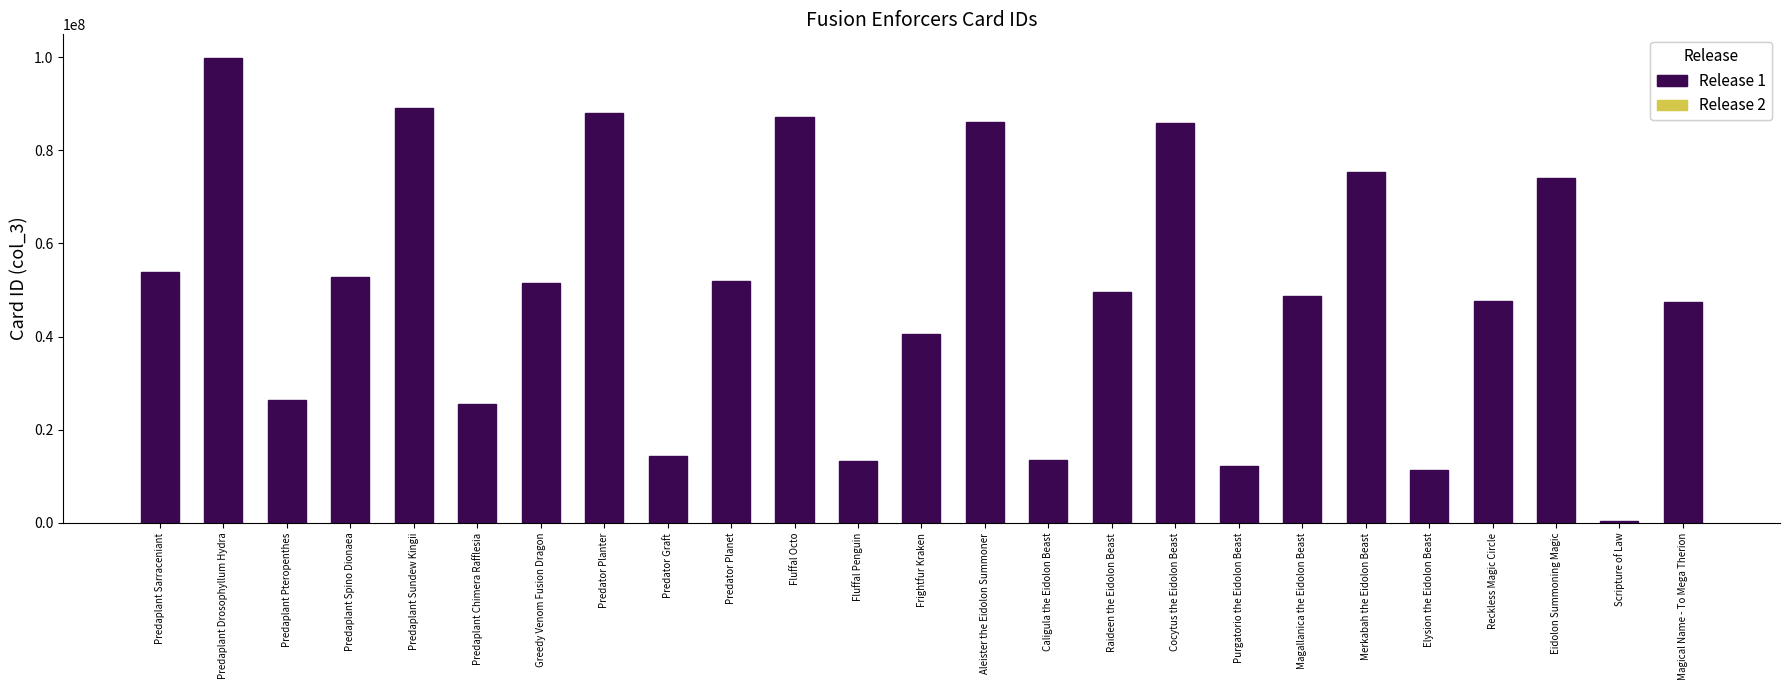

Which label corresponds to the smallest value in the chart?

Scripture of Law